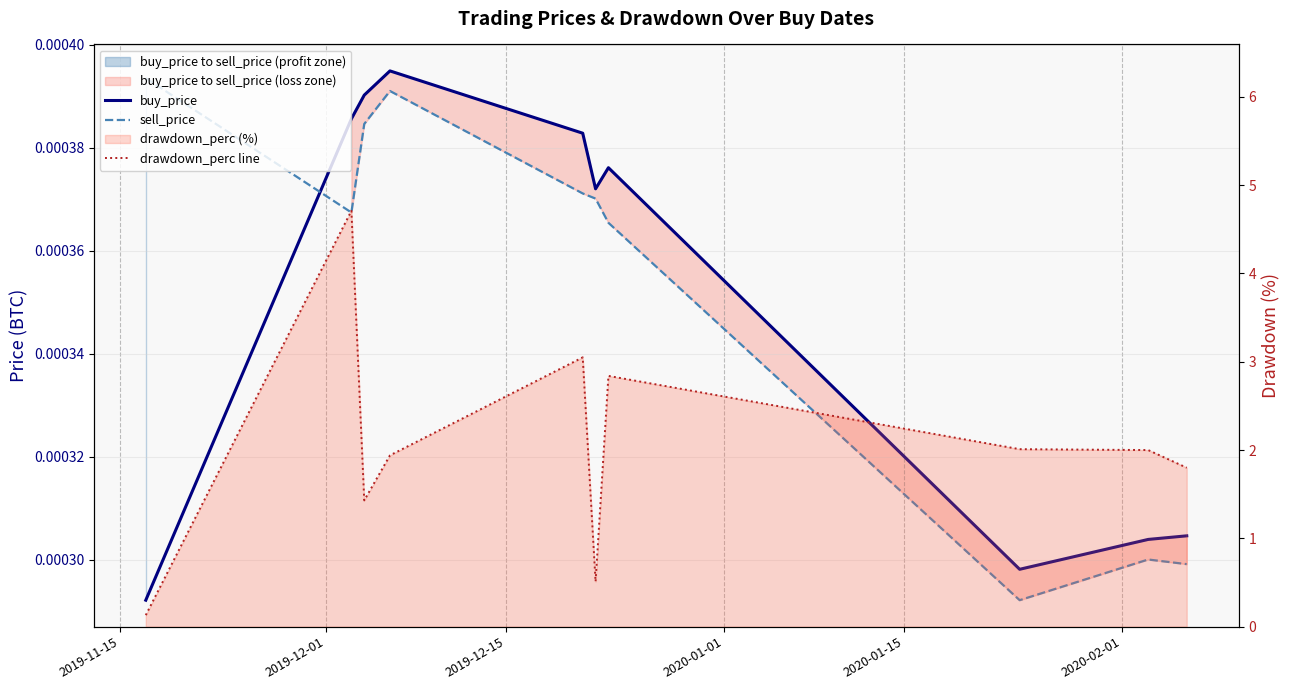

How many intersections are there between buy_price and sell_price?

1